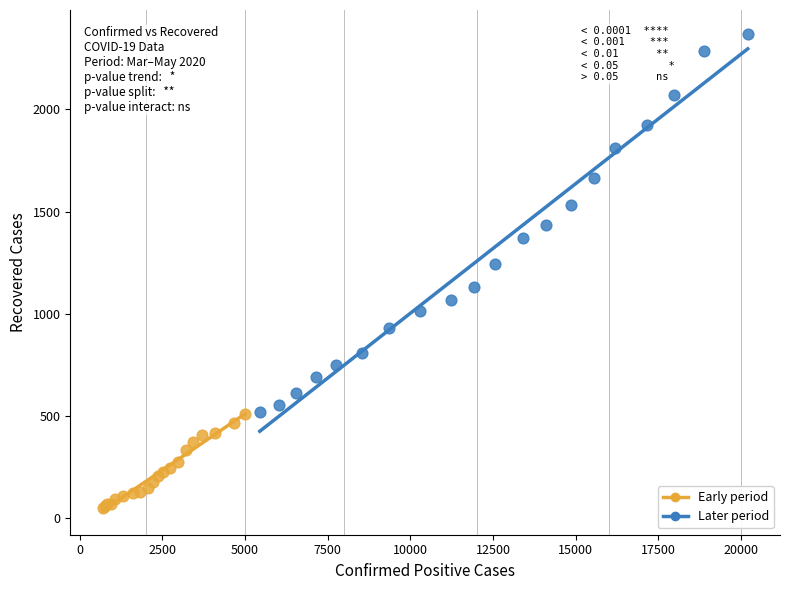

Which series reaches the minimum Y coordinate?

Early period